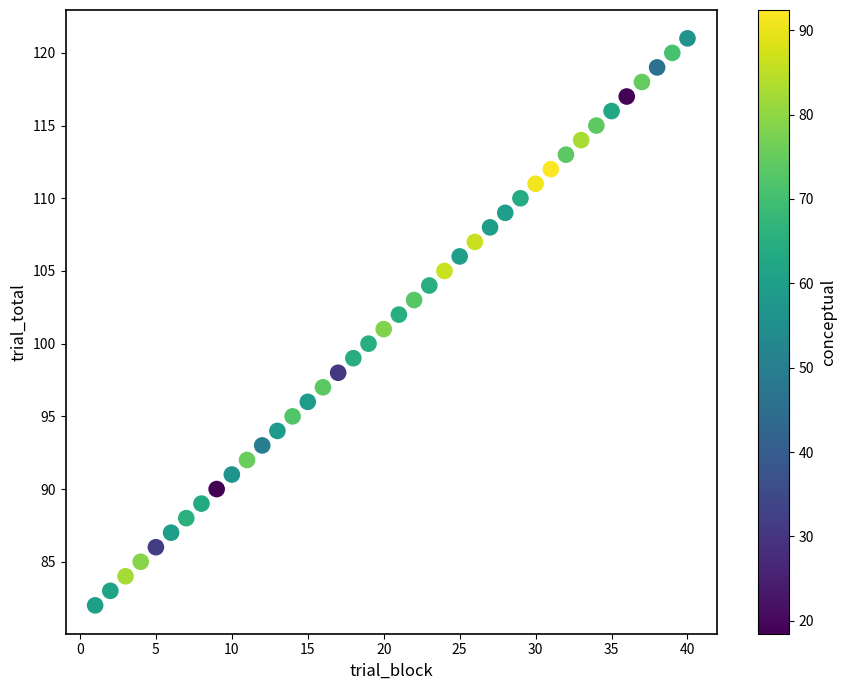

What is the range of Y values (max minus min)?

39